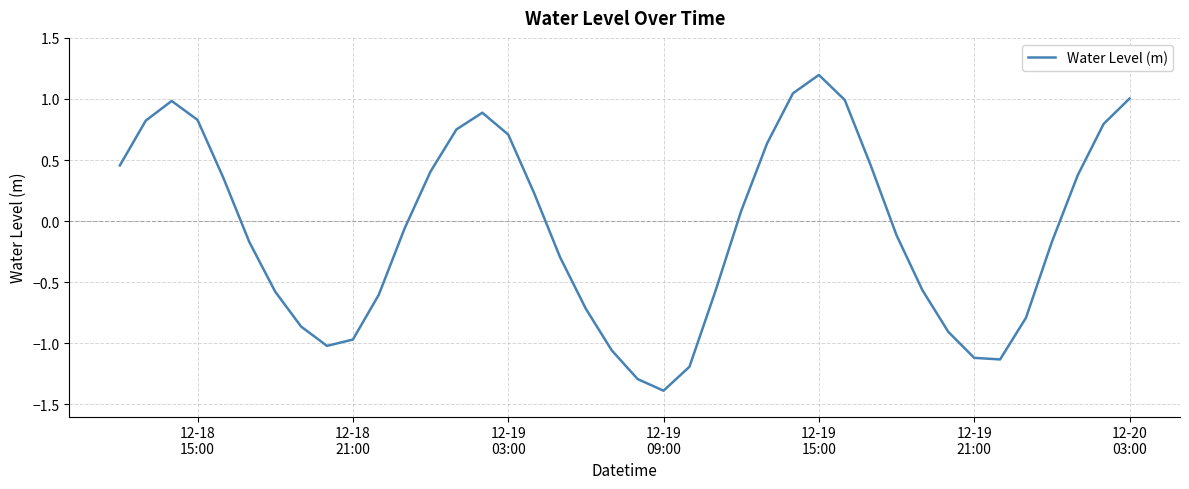

What is the smallest value displayed?

-1.4